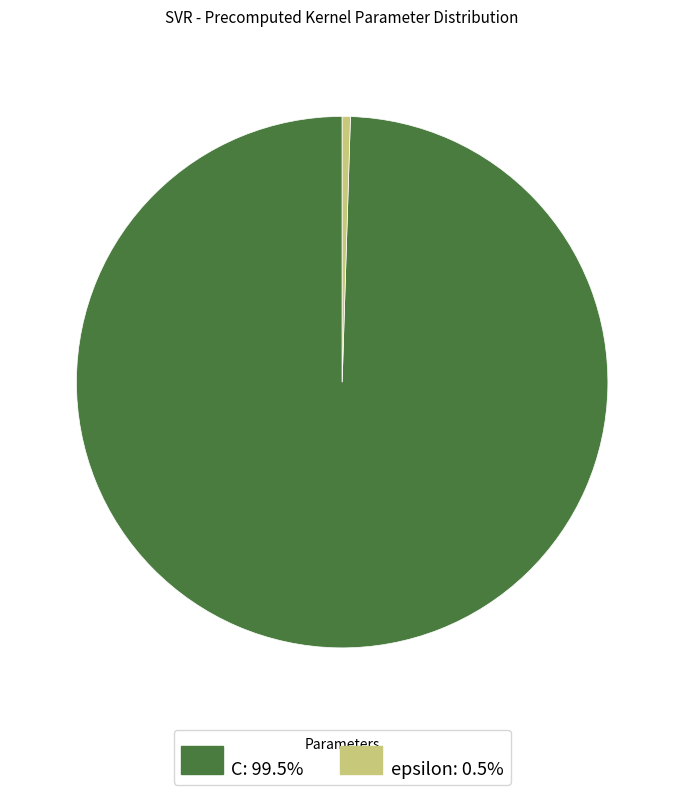

How many segments does this pie chart have?

2